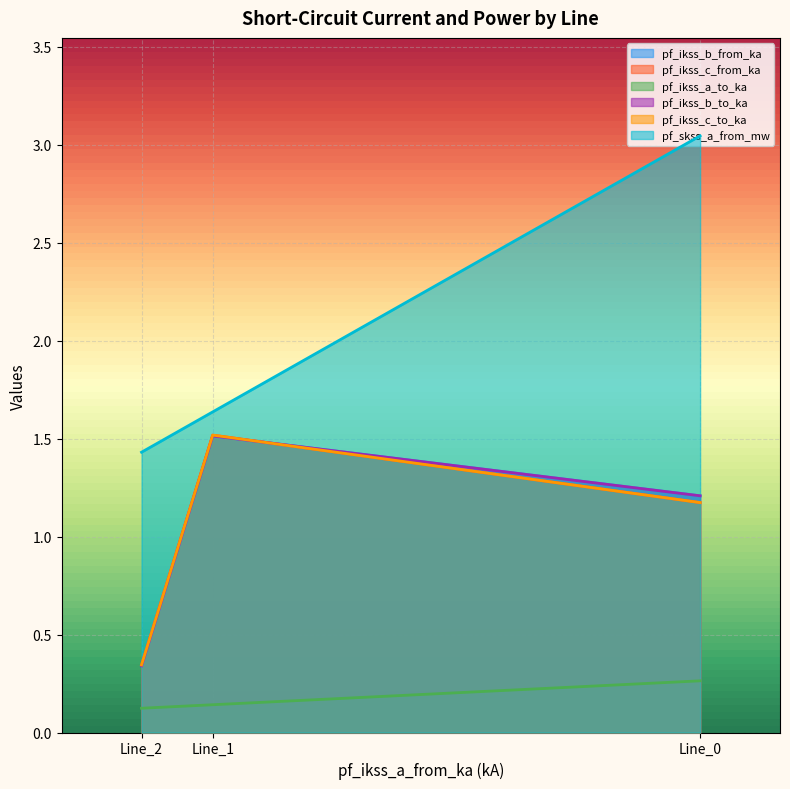

What is the approximate value of pf_skss_a_from_mw at Line_2?

1.4